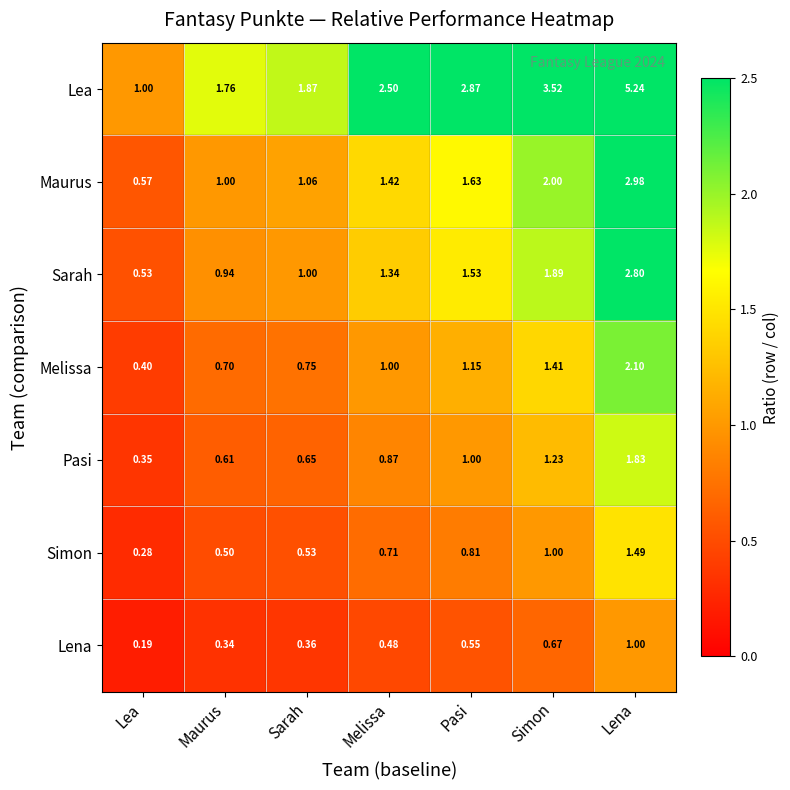

List the series in order of their peak value, highest first.

Lea, Maurus, Sarah, Melissa, Pasi, Simon, Lena